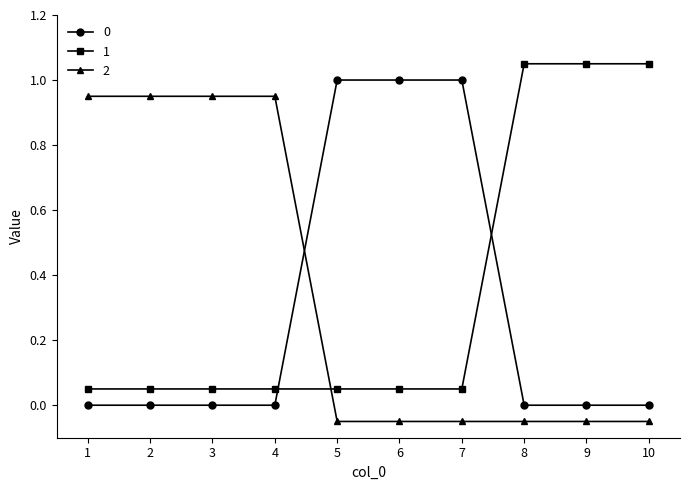

What is the difference between the maximum and minimum values in the 2 series?

1.0